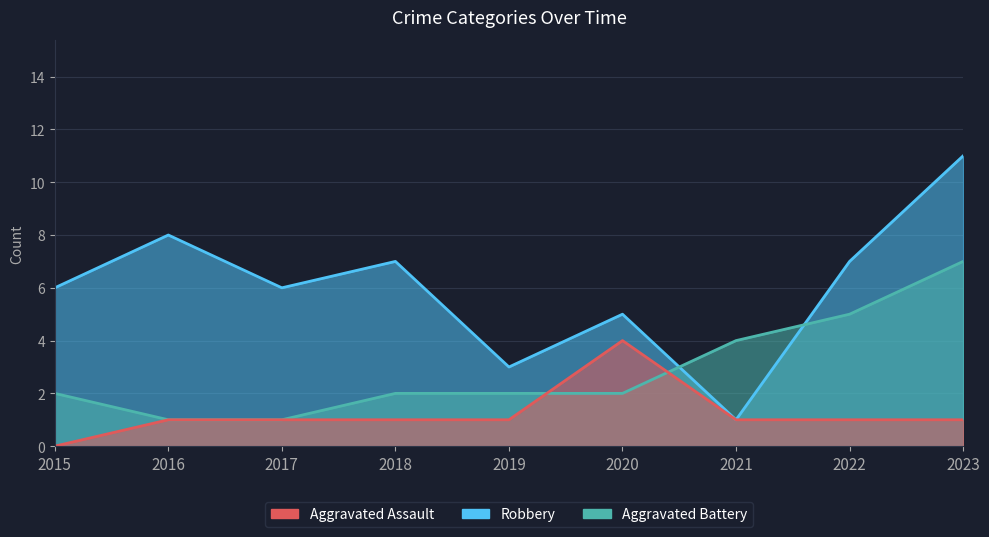

What are all the series names shown in the legend?

Aggravated Assault, Aggravated Battery, Robbery